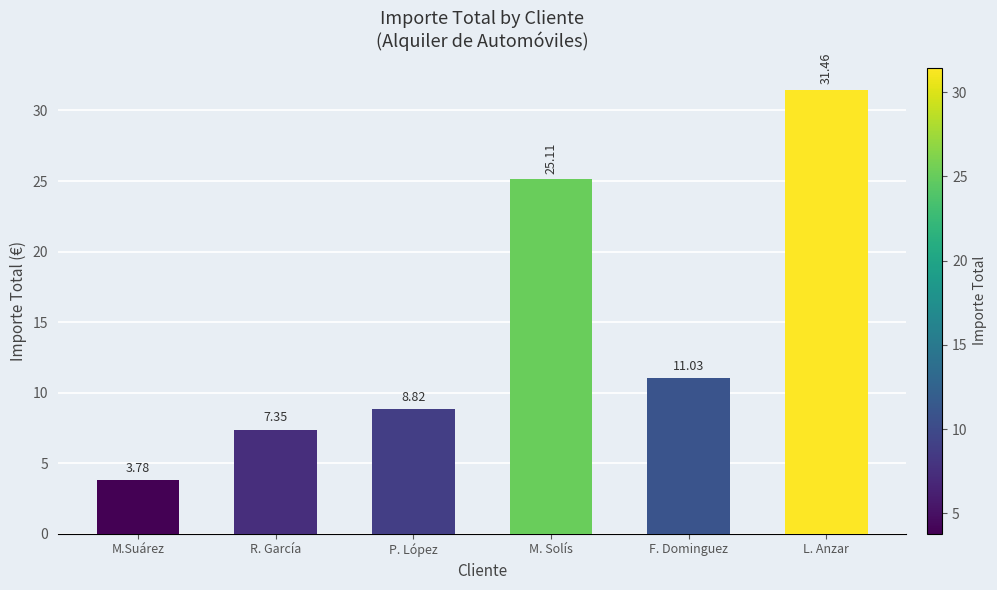

Approximately how many times larger is the value at P. López compared to F. Dominguez?

0.8